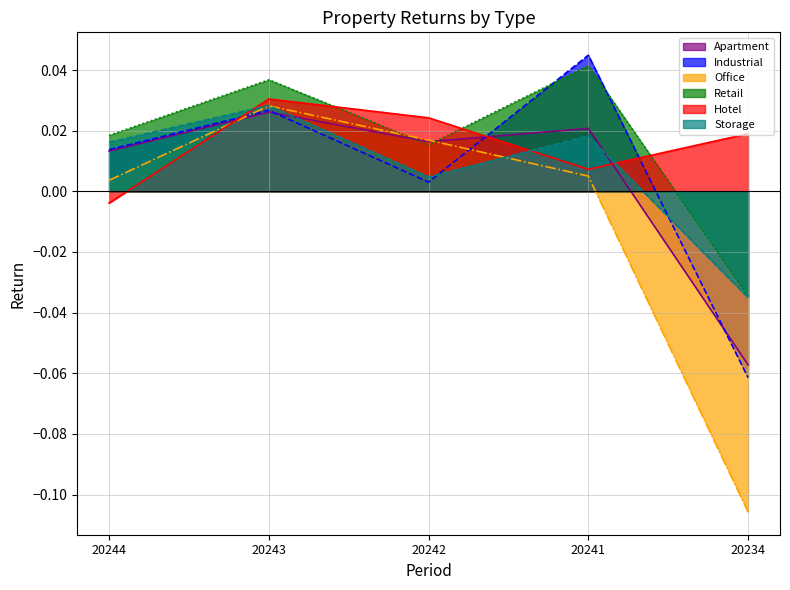

How many lines are shown in the chart?

6